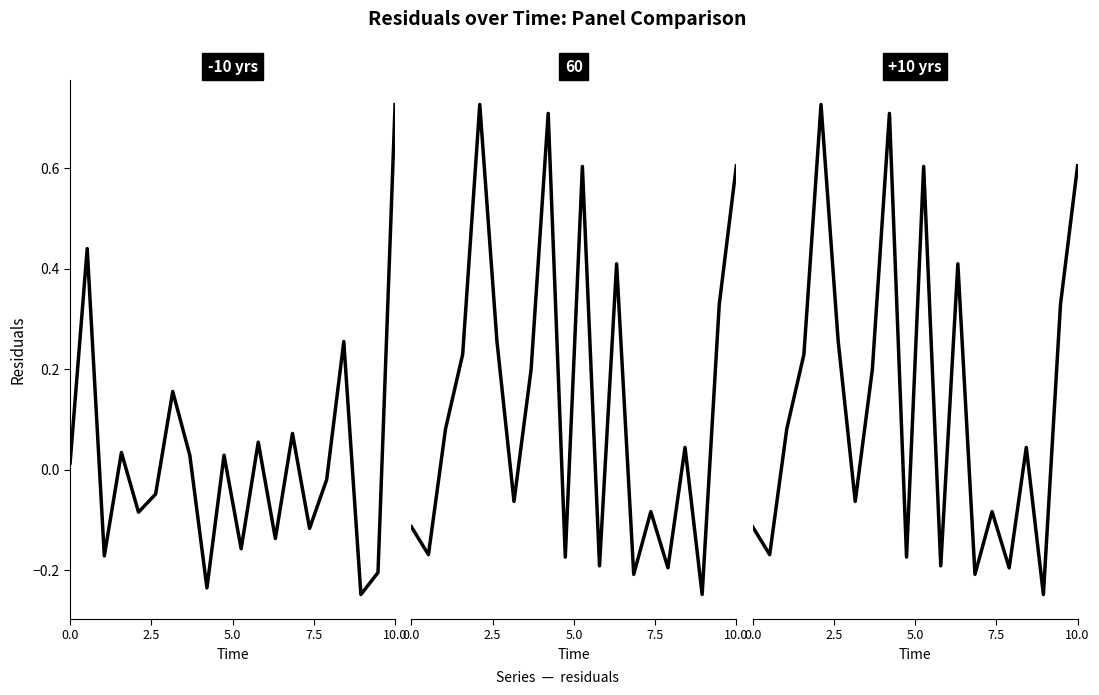

How many points are higher than both their immediate neighbors (excluding endpoints)?

6